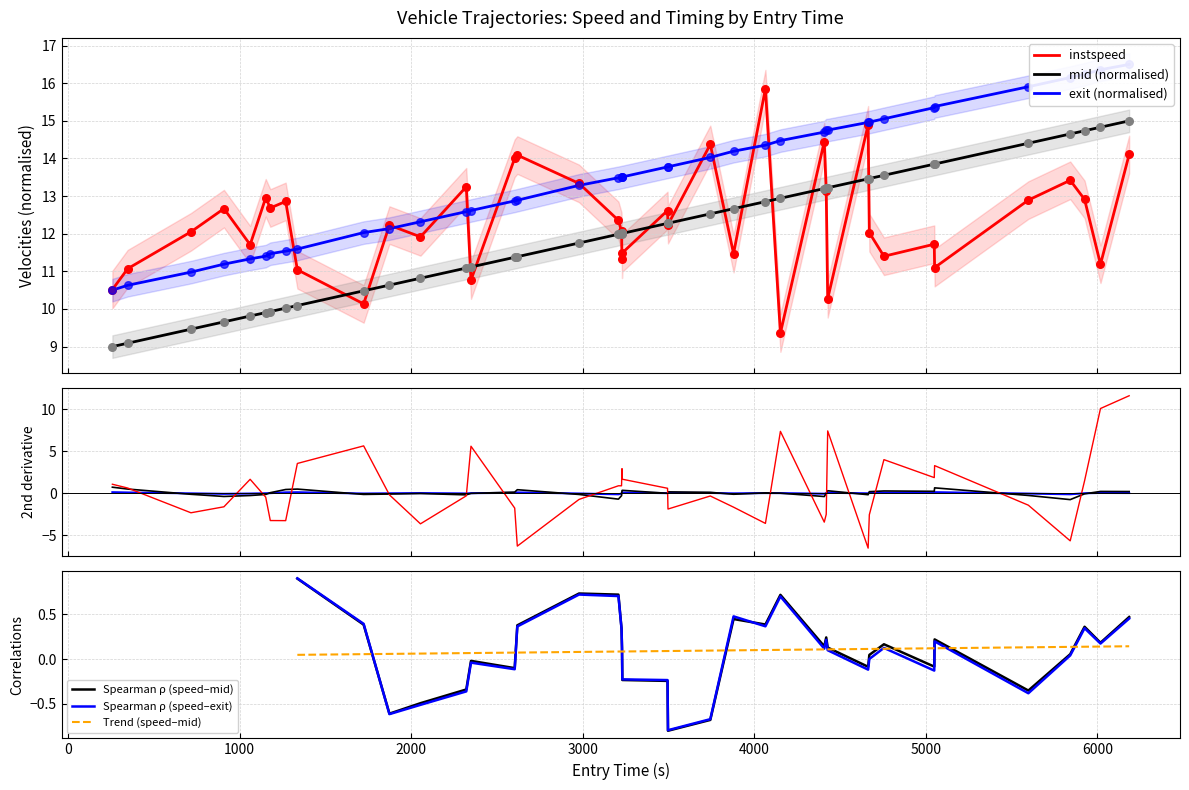

True or false: Spearman ρ (speed–mid) and Trend (speed–mid) intersect in this chart.

True